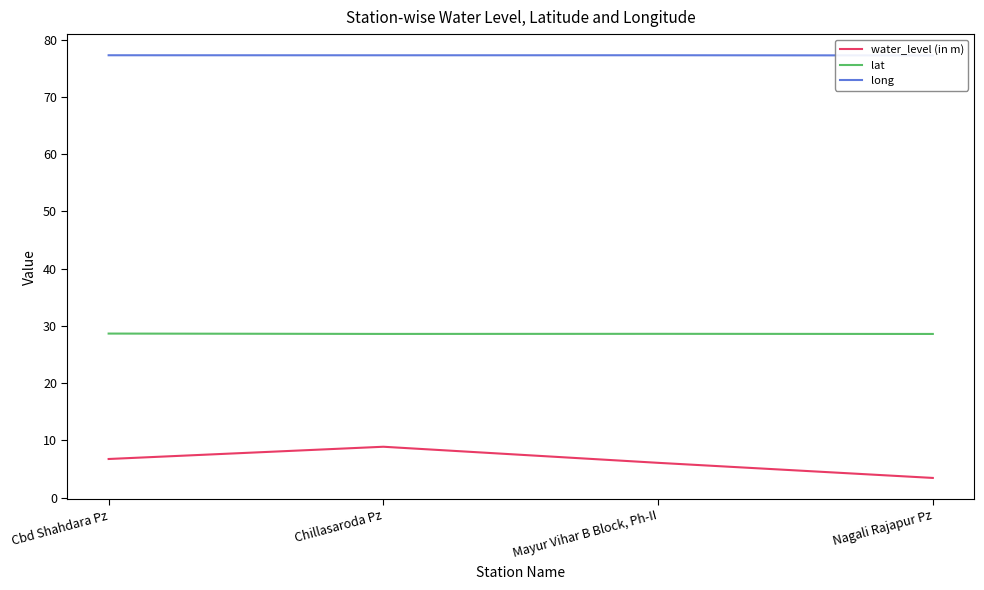

Between Mayur Vihar B Block, Ph-II and Nagali Rajapur Pz, which is larger?

Mayur Vihar B Block, Ph-II